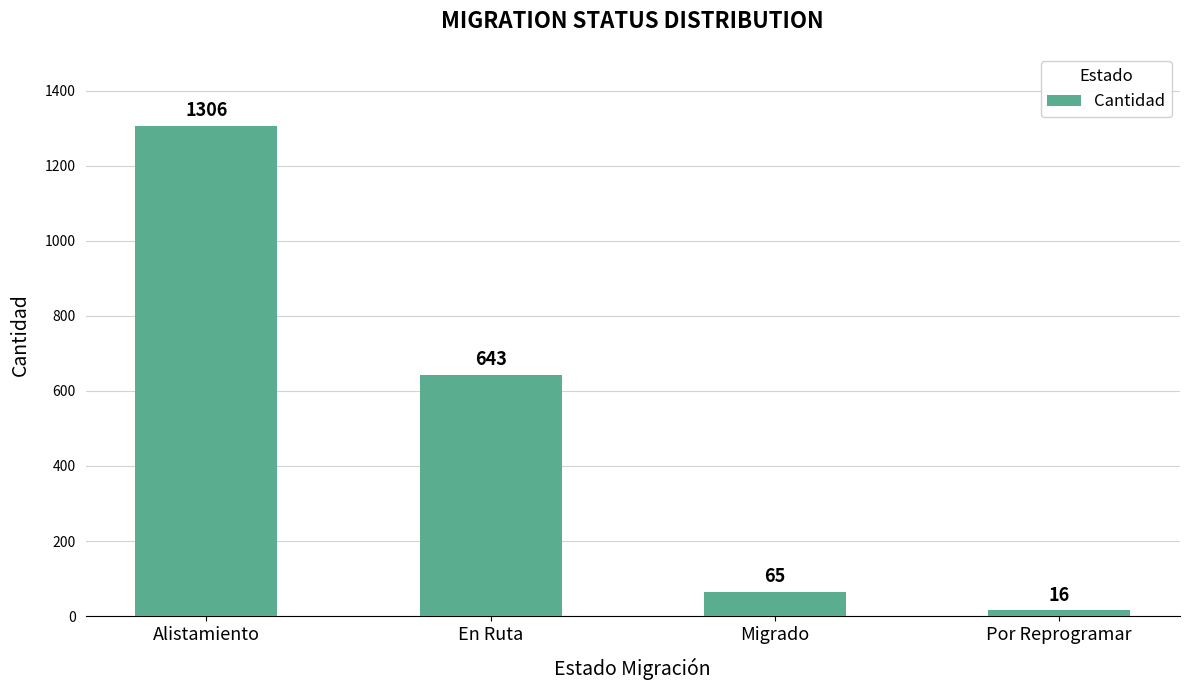

Reading left to right, transcribe all the data shown in this chart.

Alistamiento=1306	En Ruta=643	Migrado=65	Por Reprogramar=16